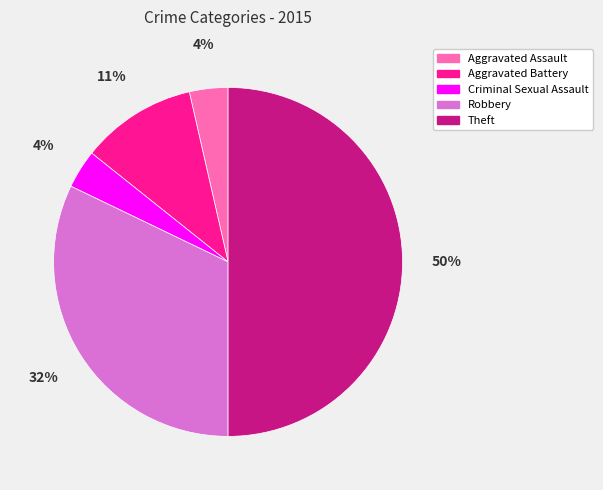

The Robbery slice represents 22% of the pie. True or false?

False